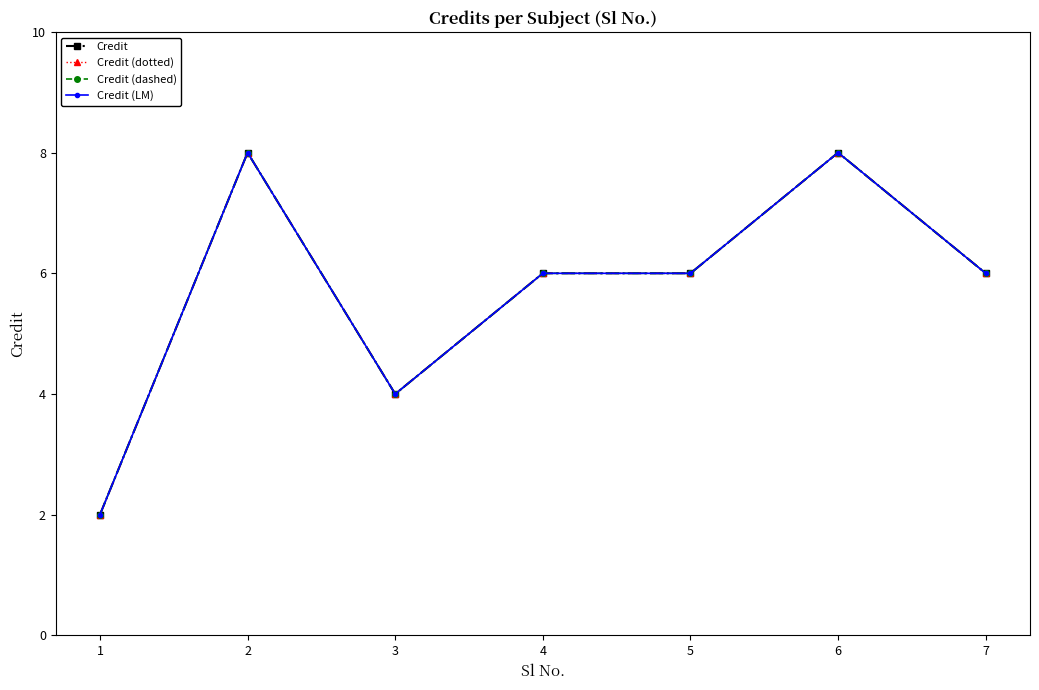

Does the chart have visible grid lines?

No